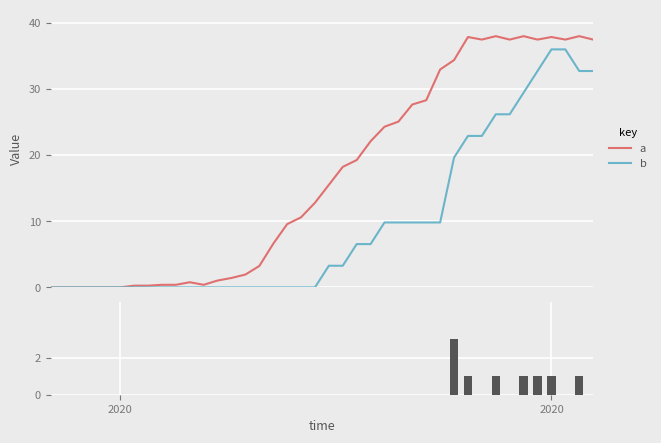

What is the difference between the maximum and minimum values in the GR_diff series?

3.0